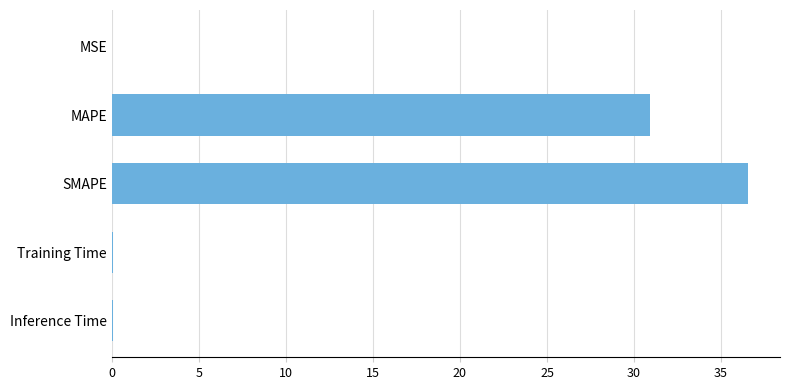

The chart shows a value of 36.6 at SMAPE. True or false?

True